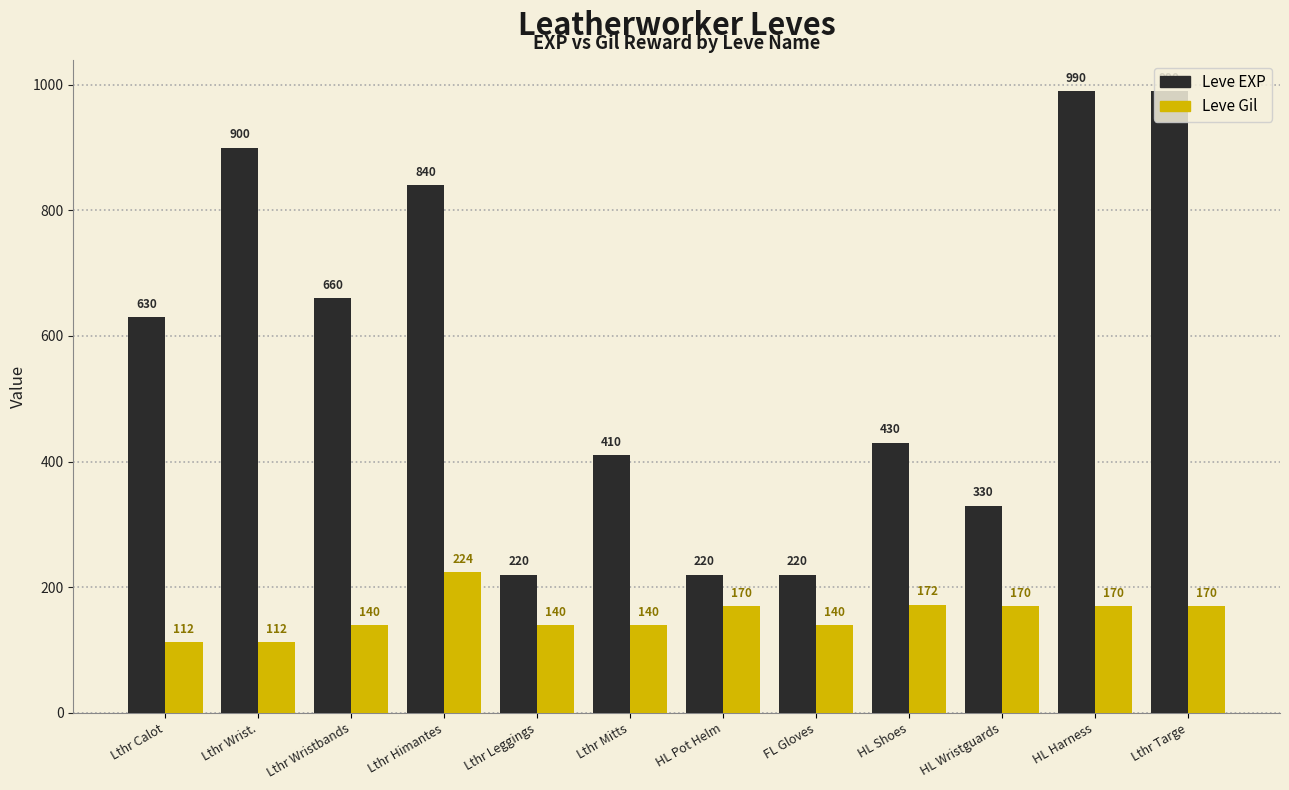

At Lthr Leggings, list the series in order from smallest to largest.

Leve Gil, Leve EXP